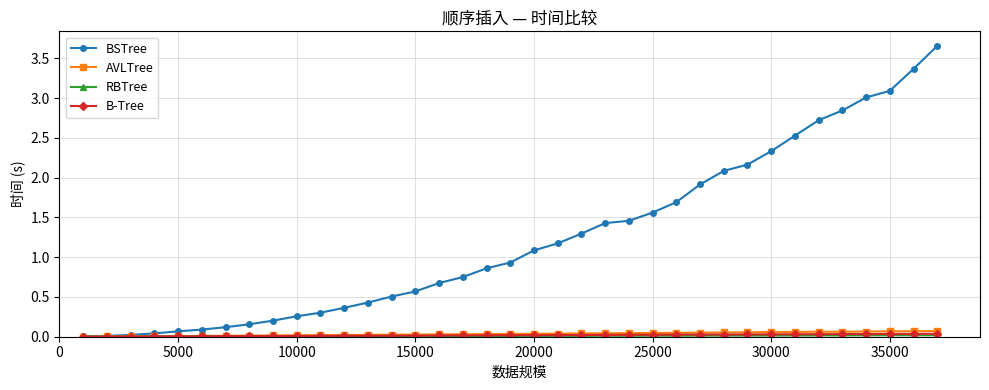

At how many categories does at least one series exceed 1?

18